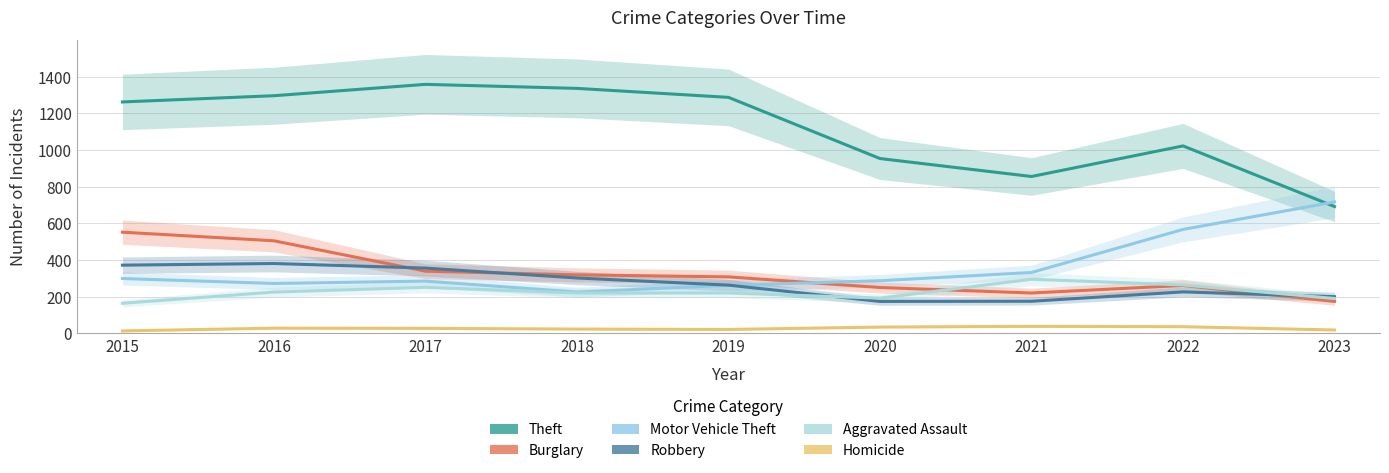

Reading right to left, what are all the values shown in this chart?

Theft: 692	1023	856	954	1288	1337	1359	1297	1263
Burglary: 174	261	220	250	308	319	339	505	552
Motor Vehicle Theft: 717	567	332	287	262	225	285	272	299
Robbery: 200	226	175	174	263	302	356	381	372
Aggravated Assault: 190	264	295	192	220	220	251	225	164
Homicide: 18	36	38	34	21	23	27	28	13